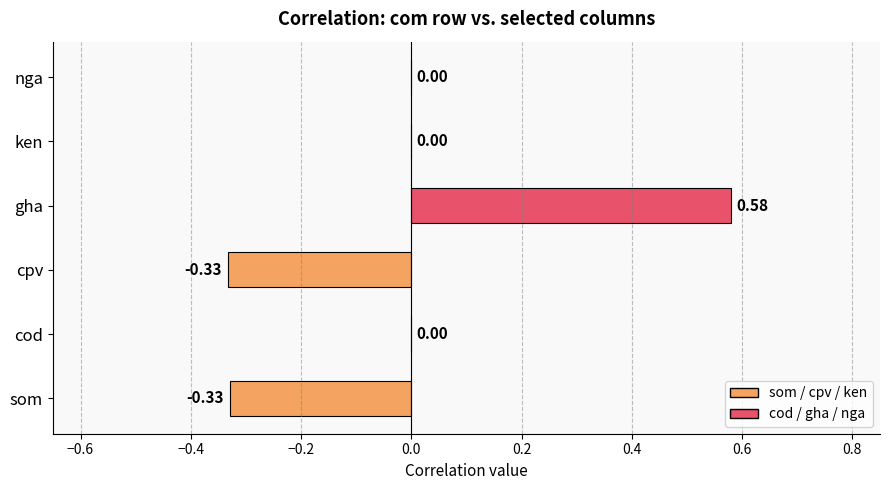

Which label corresponds to the largest value in the chart?

gha